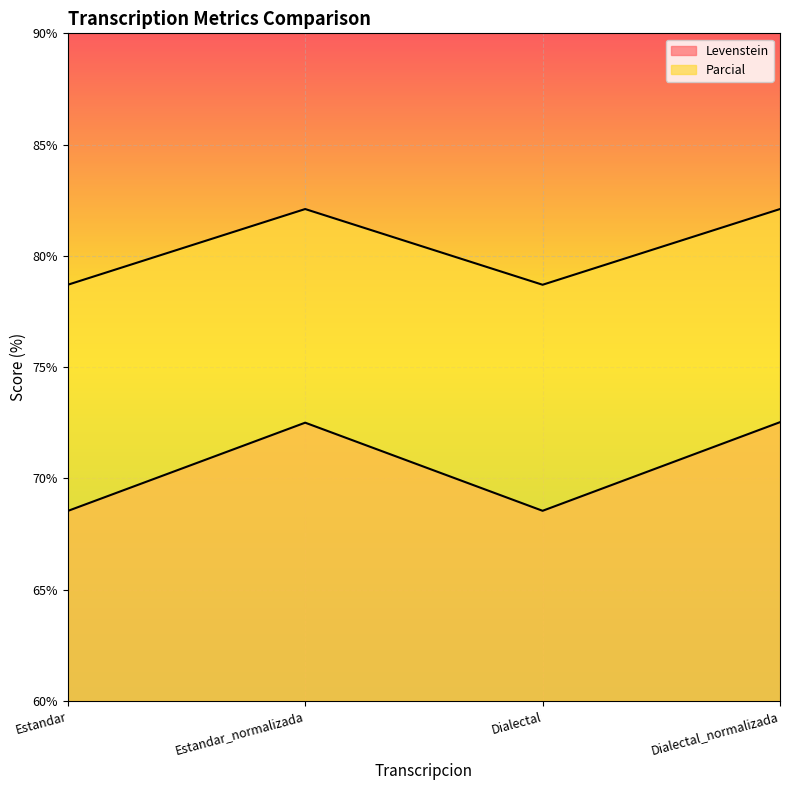

What is the value of the Parcial point at the 3rd from the left?

78.7